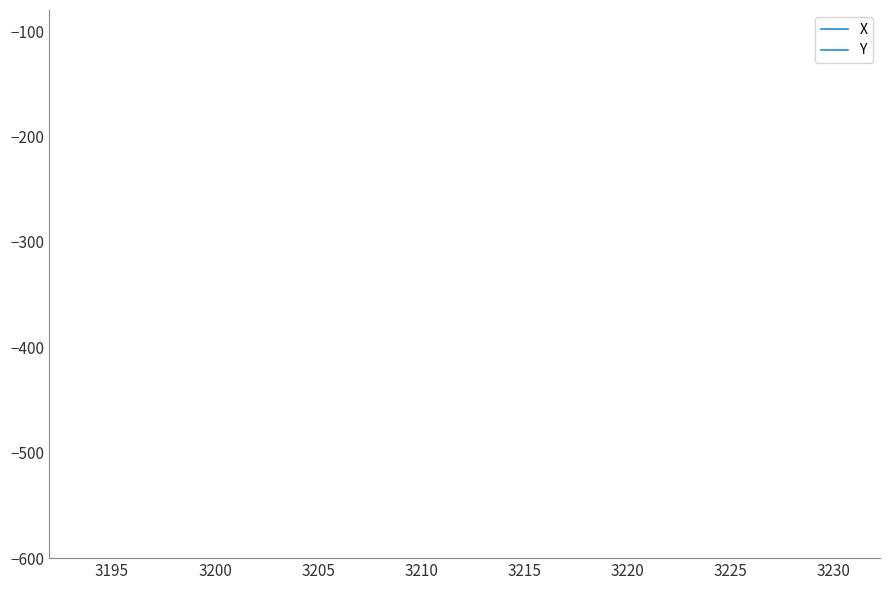

True or false: Y and X cross at least once.

False